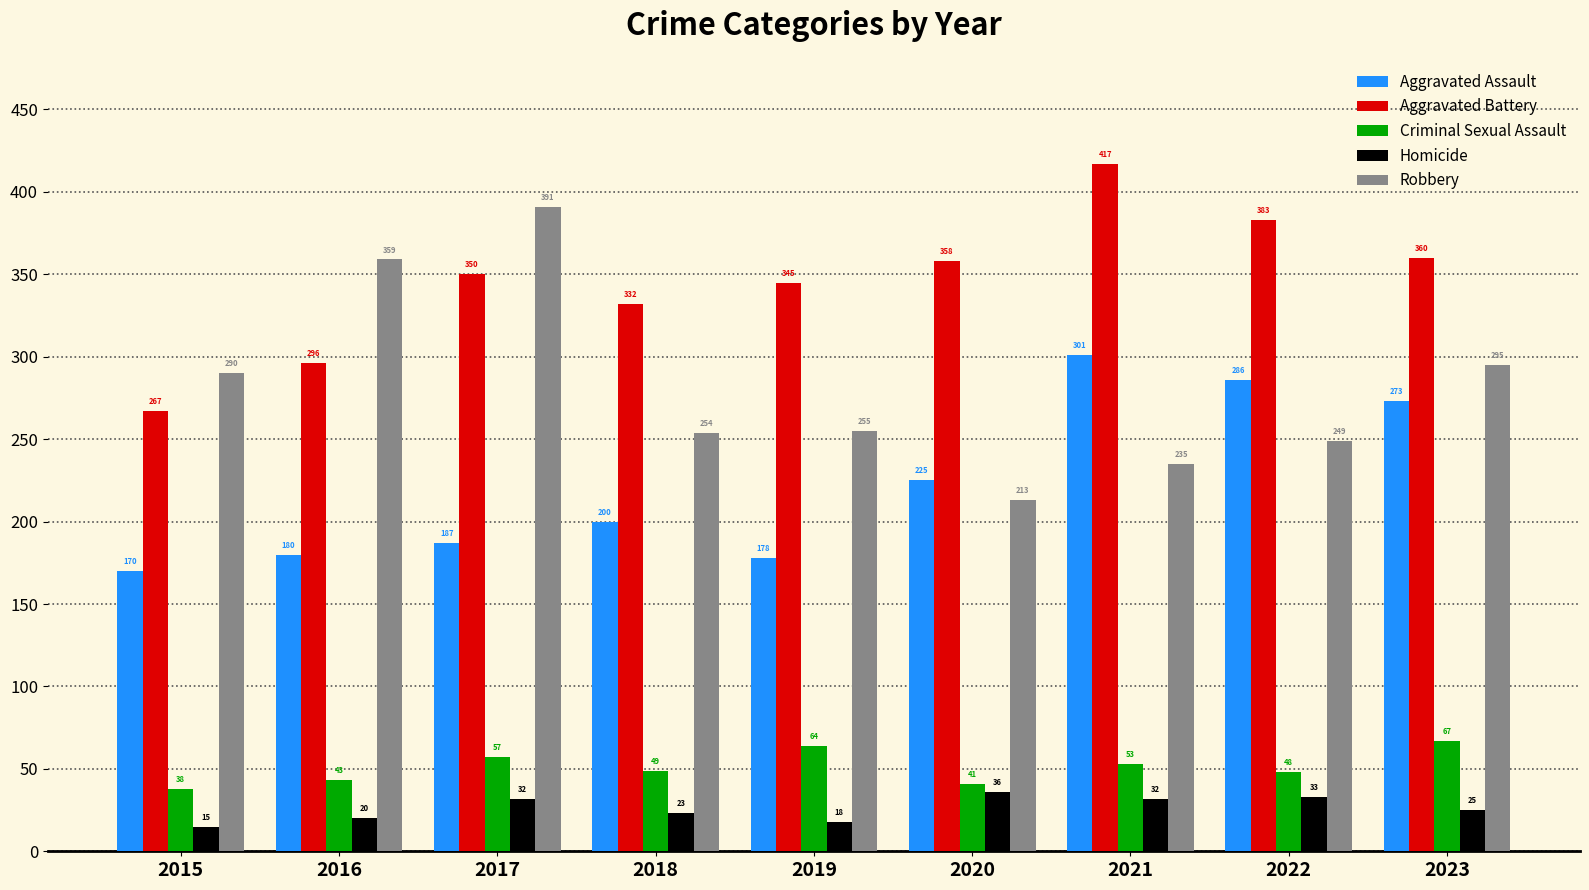

What is the difference between the second highest and minimum values in the Criminal Sexual Assault series?

26